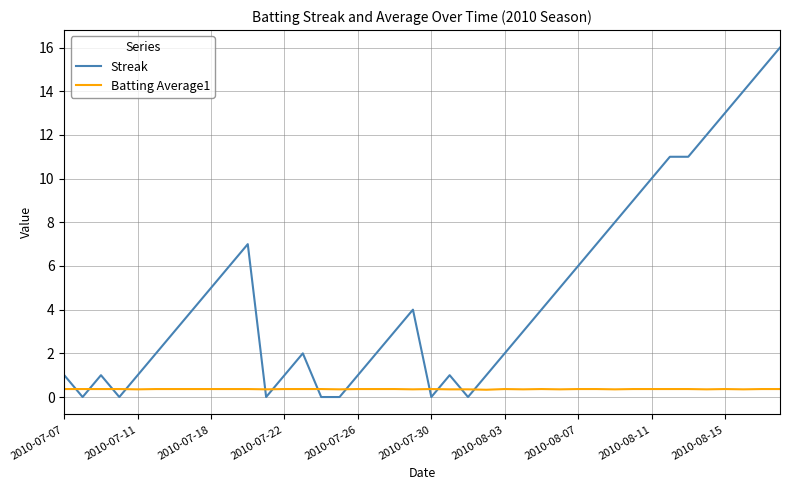

What is the difference between the maximum and minimum values in the Streak series?

16.0